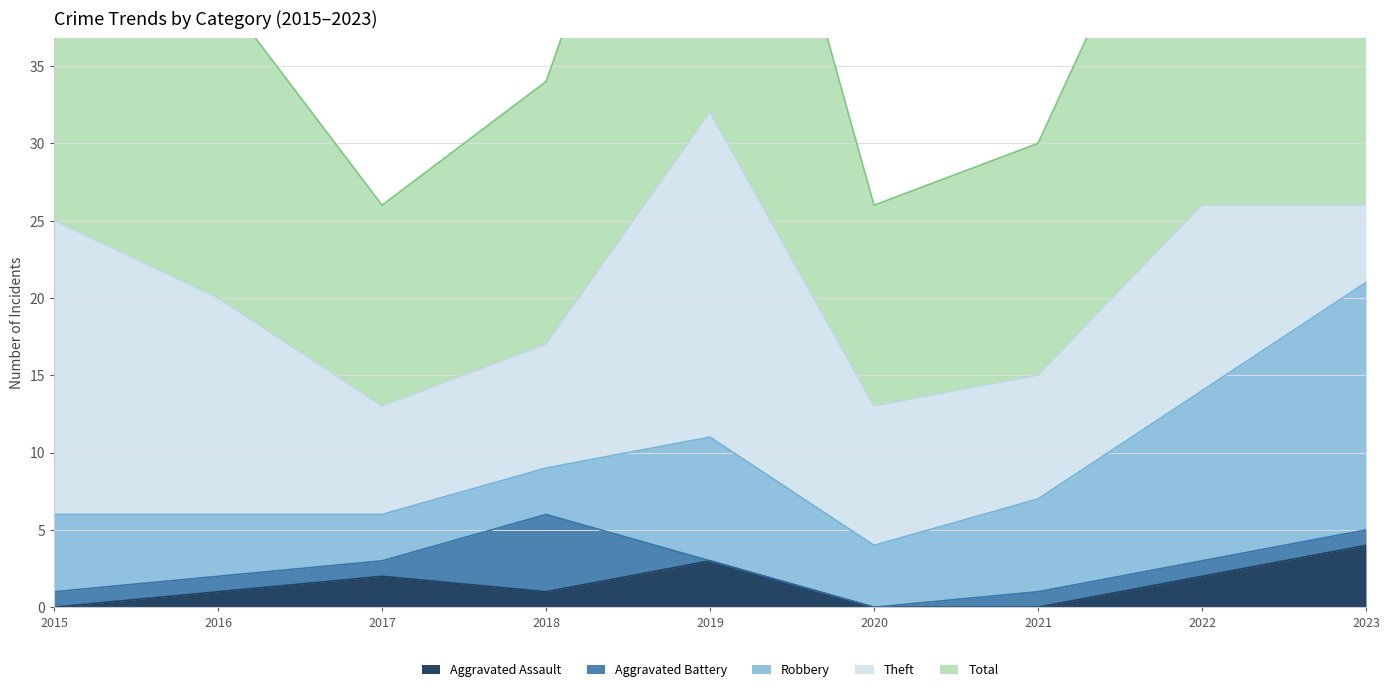

List the series in order of their peak value, lowest first.

Aggravated Assault, Aggravated Battery, Robbery, Theft, Total